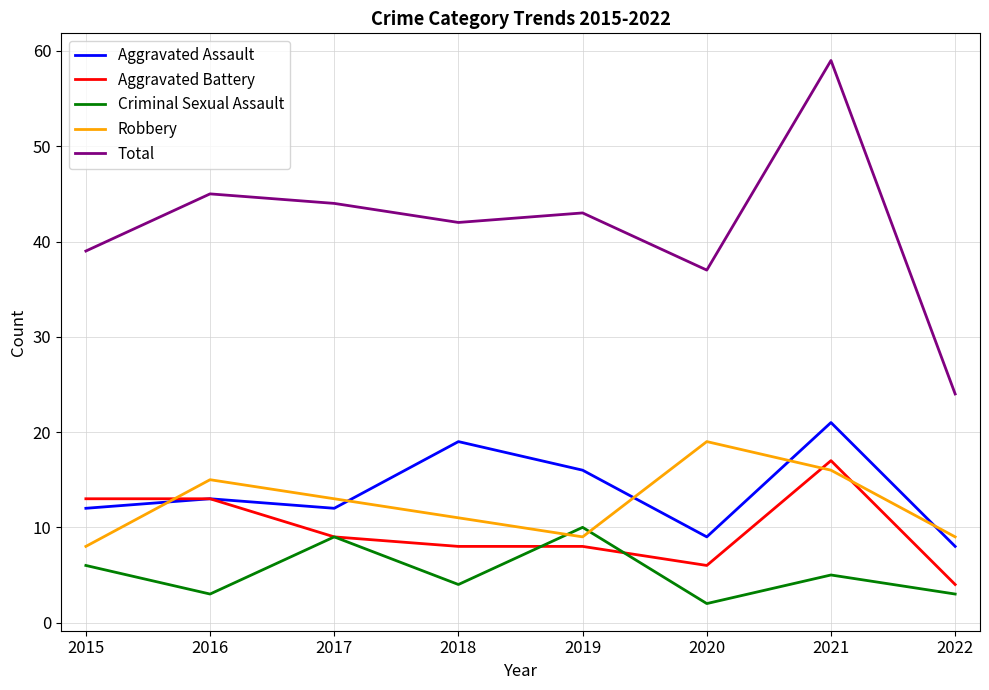

What is the difference between the highest and lowest values at 2019?

35